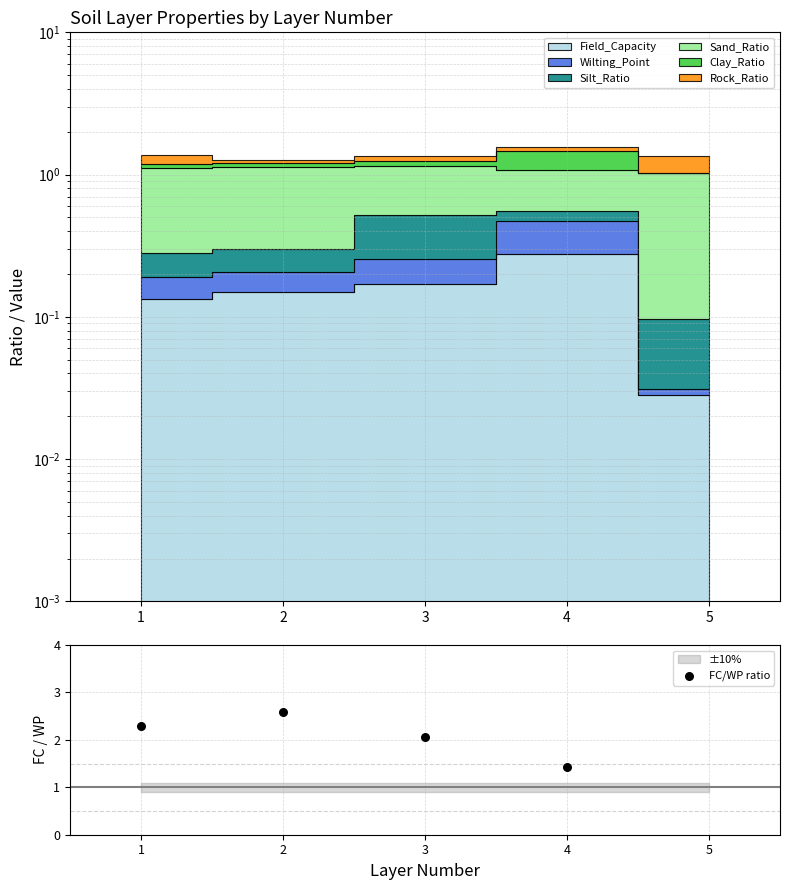

Between 5 and 4, which is larger?

5